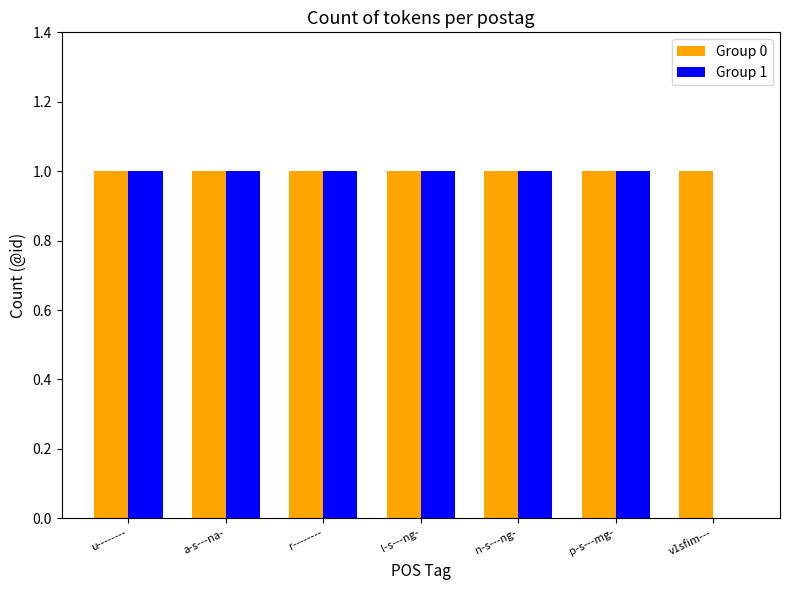

Is it true that Group 1 equals 1 at p-s---mg-?

True